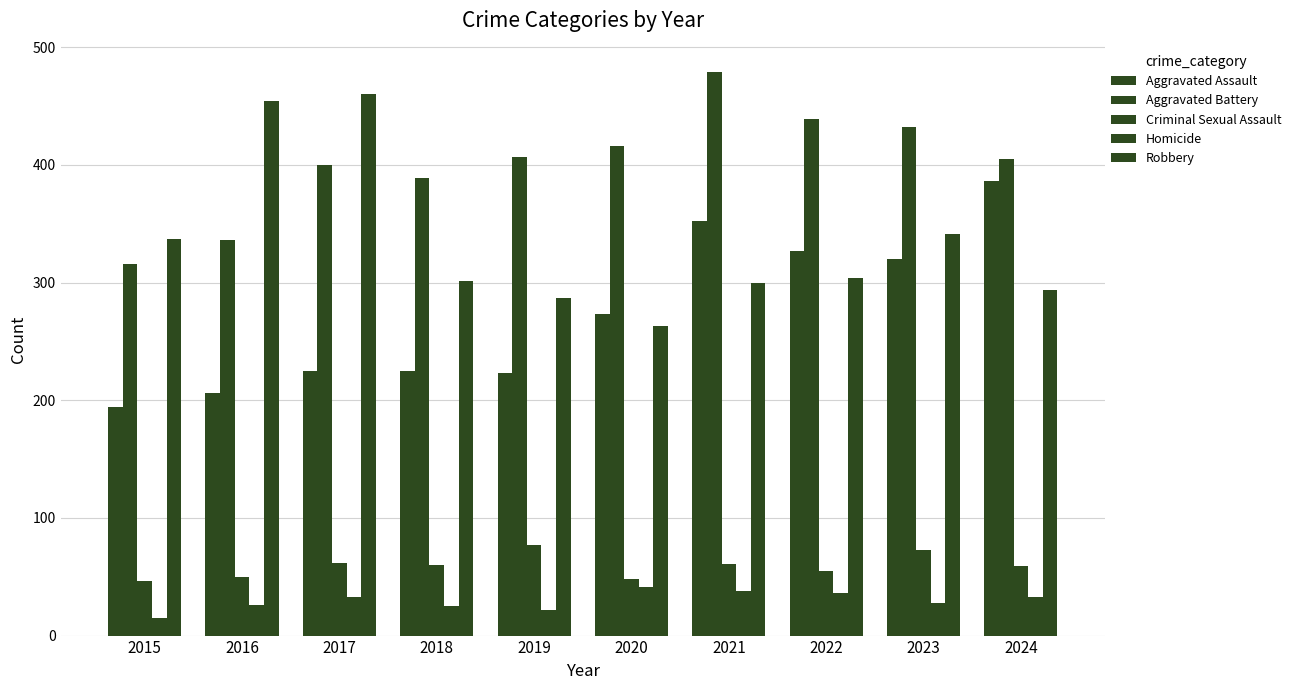

What is the average value of the Homicide series?

30